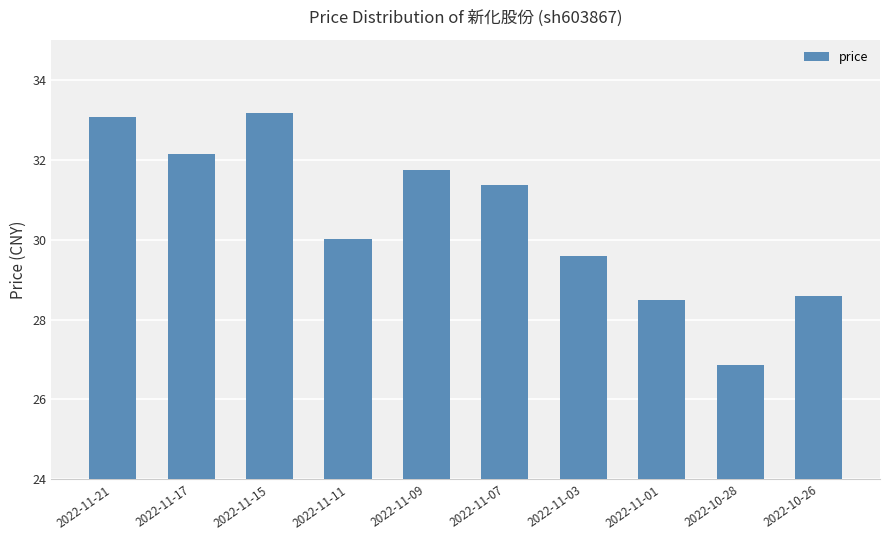

How many data points are less than 31?

5